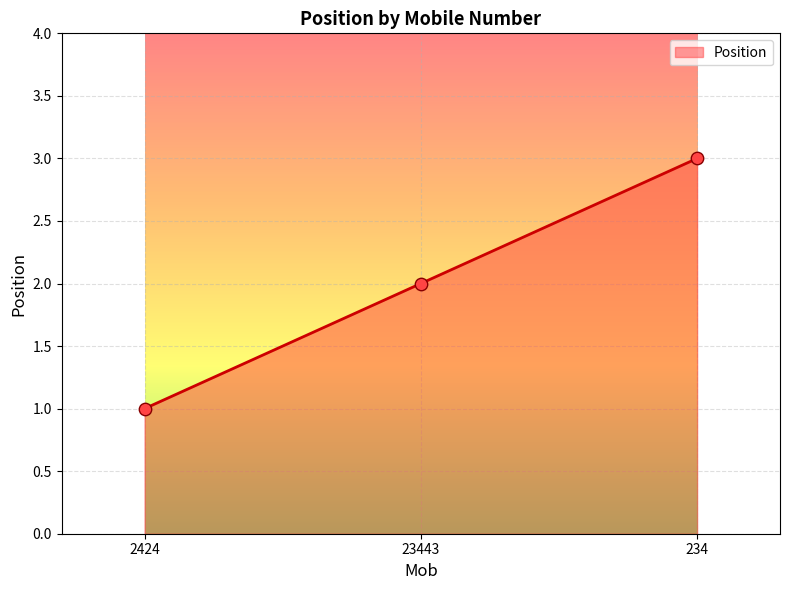

What is the change in value from 23443 to 234?

+1